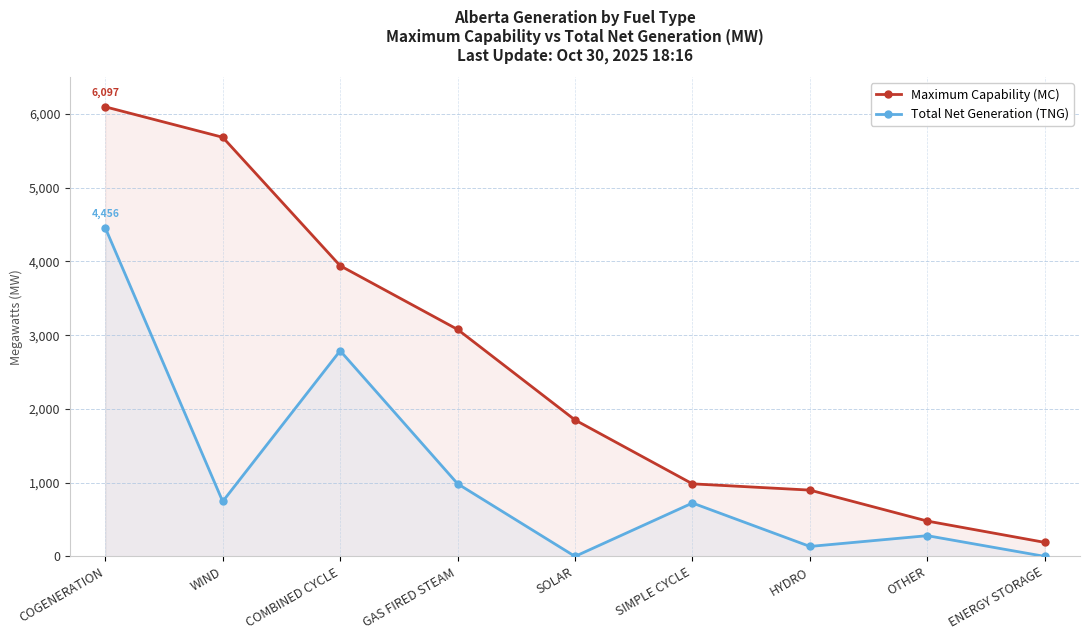

The value of Maximum Capability (MC) at HYDRO is 899. True or false?

True